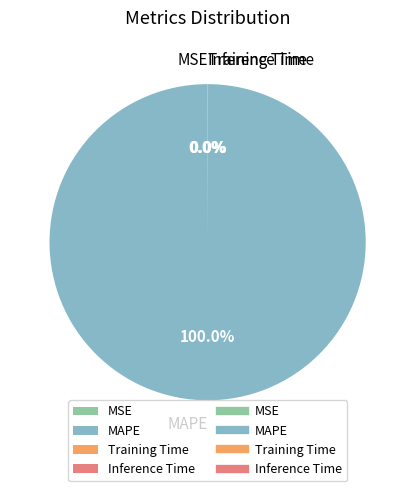

Is there a majority slice in this chart?

Yes